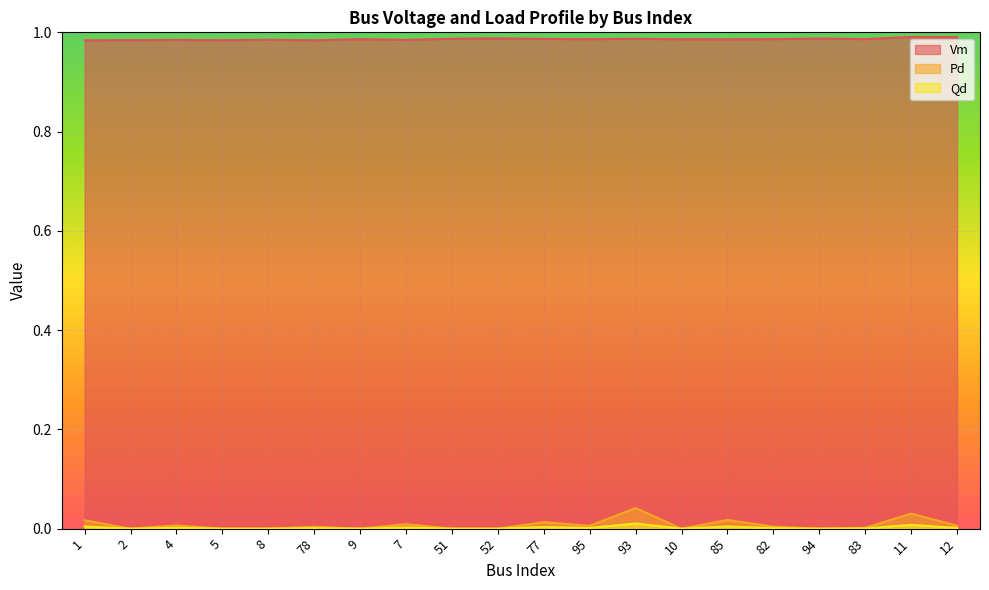

Between 51 and 95, which is larger?

51